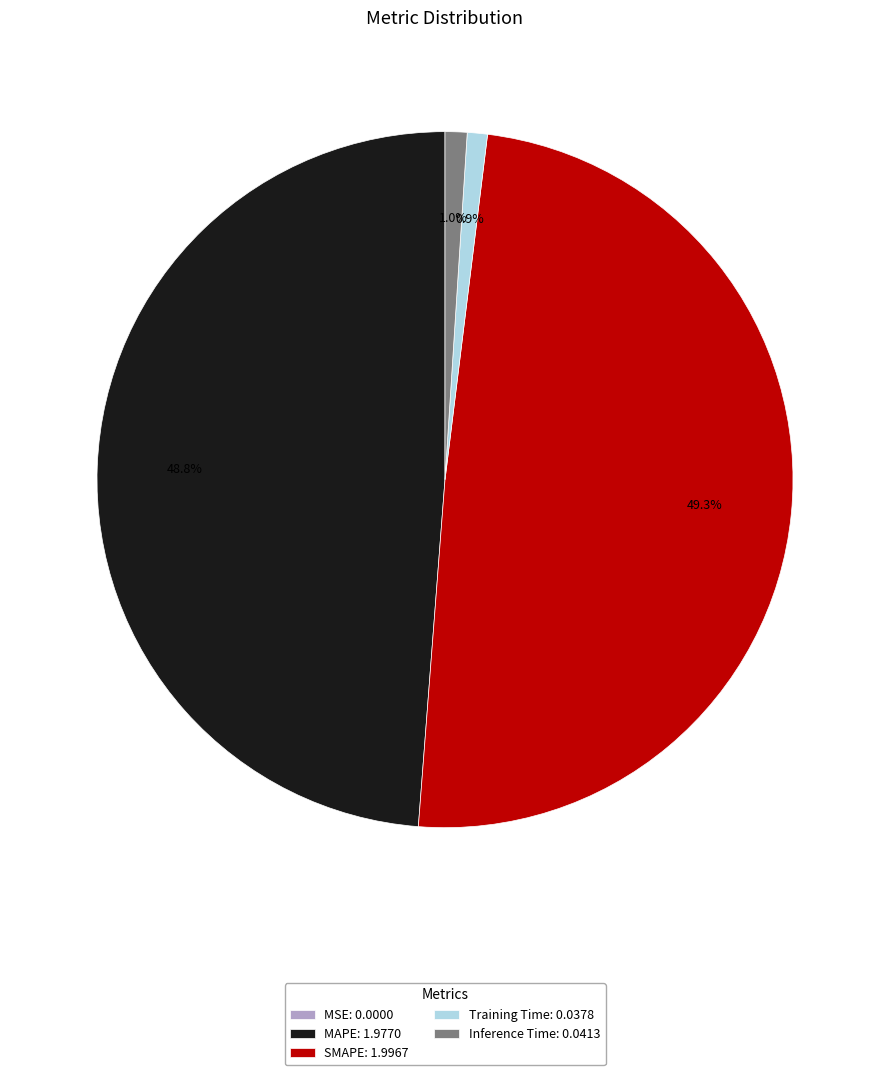

To the nearest percent, what percentage of the pie is Training Time?

1%